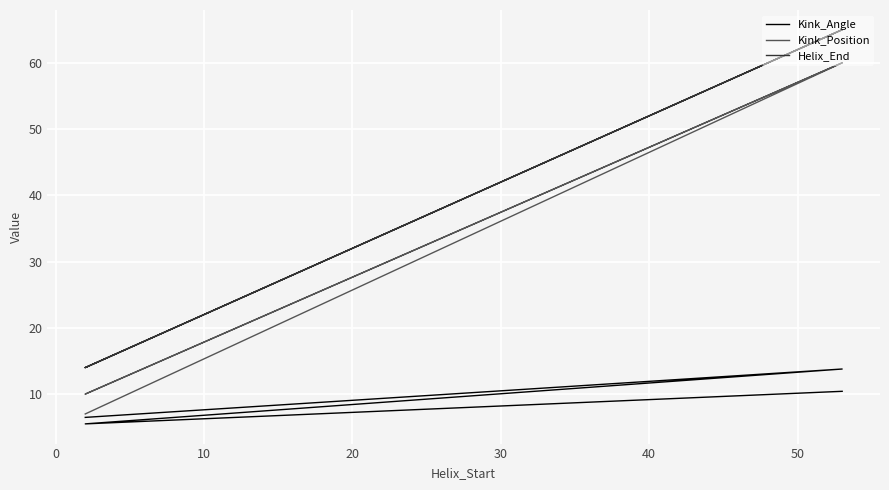

What is the maximum value shown in the chart?

65.0